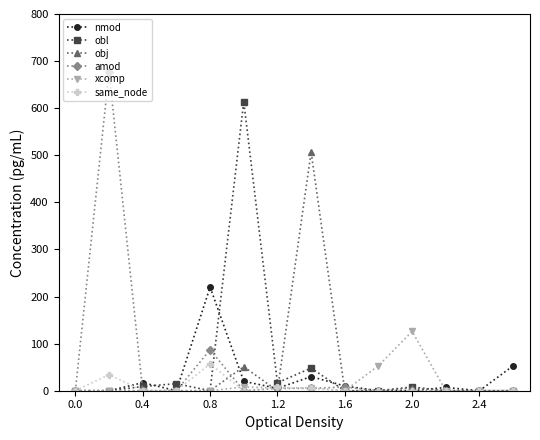

List the series in order of their peak value, lowest first.

same_node, xcomp, nmod, obj, obl, amod